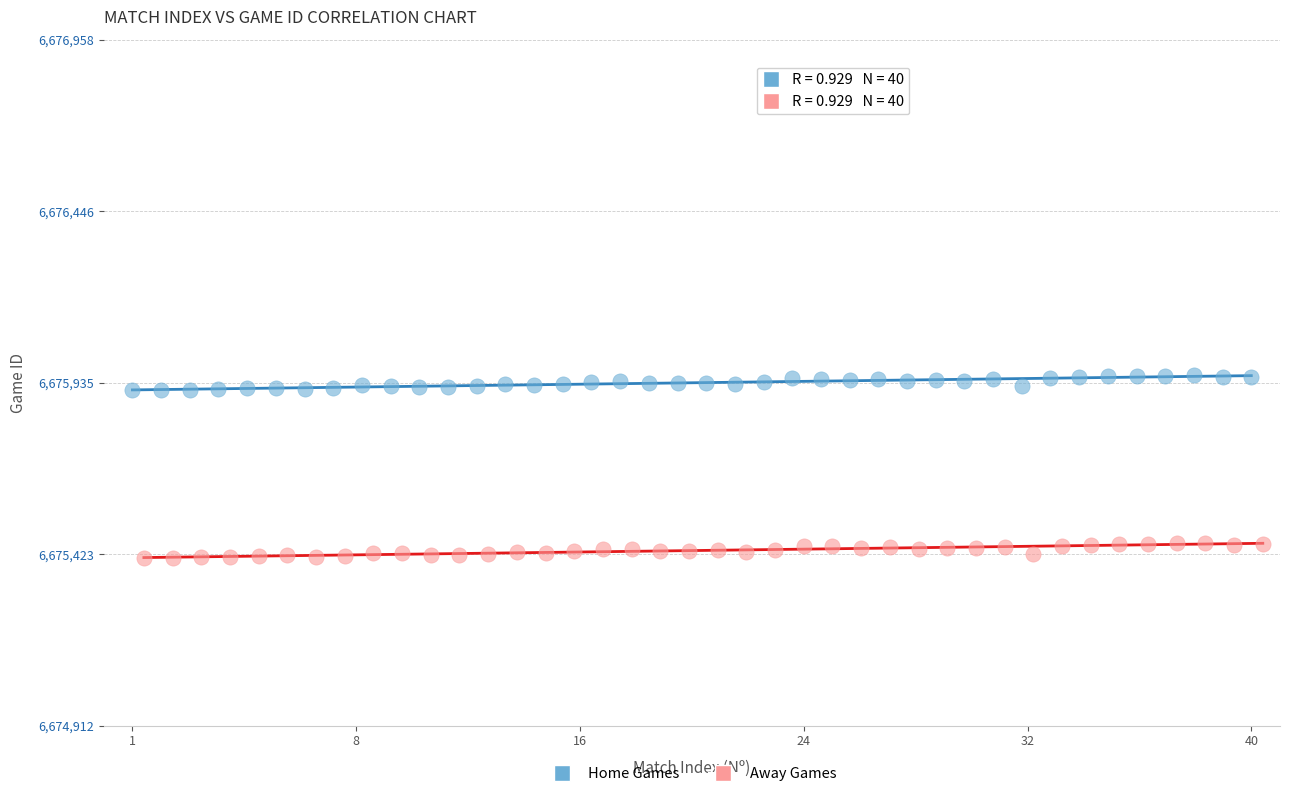

Which series contains the lowest Y value?

Away Games